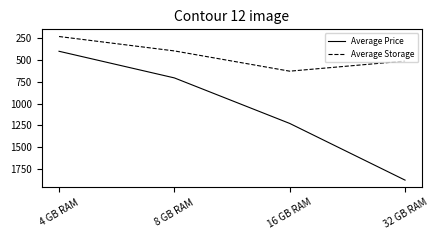

What is the difference between the Average Price values at 8 GB RAM and 32 GB RAM?

1172.6